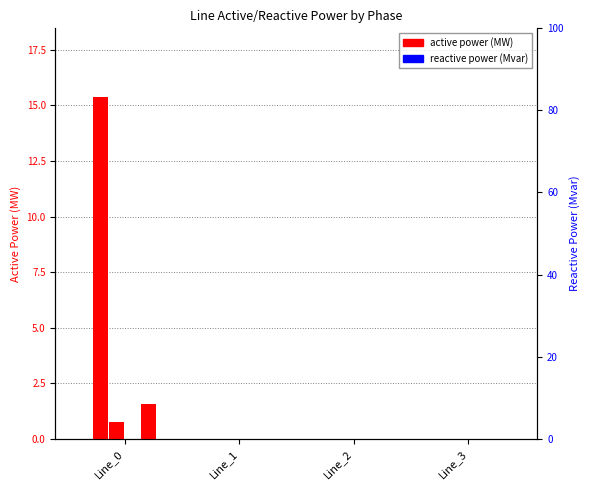

True or false: pf_p_b_from_mw has a value of 0.0 at Line_2.

True